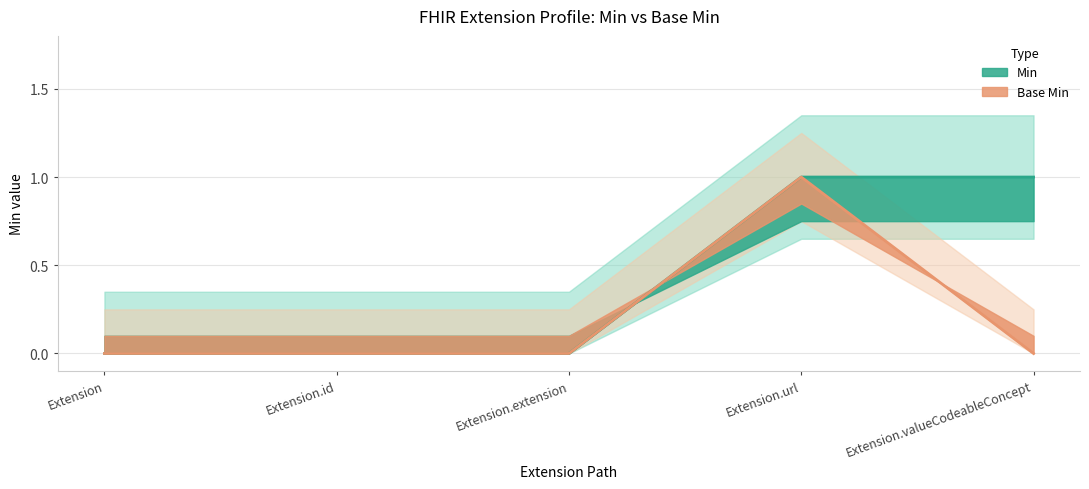

What is the label of the 5th point from the left?

Extension.valueCodeableConcept